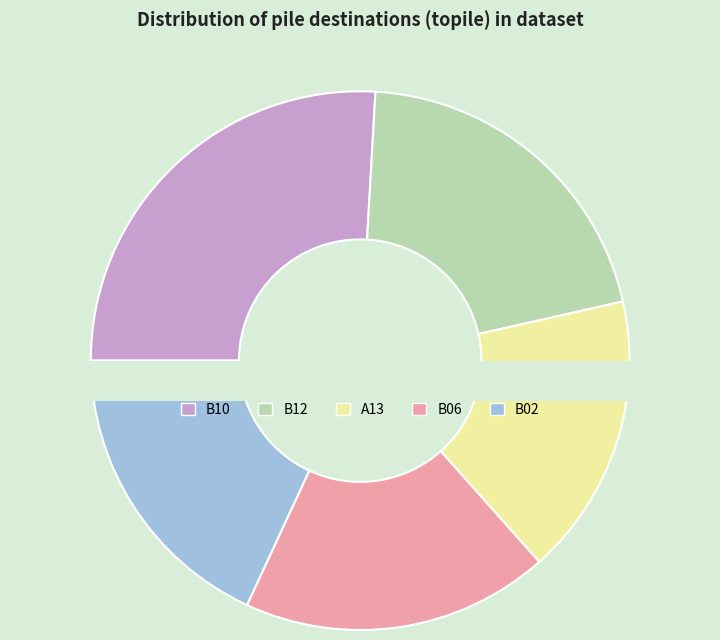

To the nearest percent, what percentage of the pie is B12?

21%